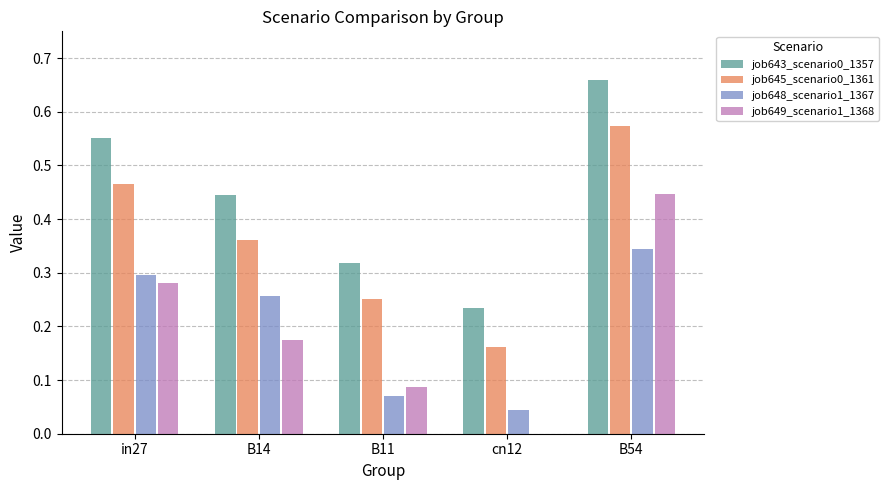

The value of job643_scenario0_1357 at B11 is 0.5. True or false?

False